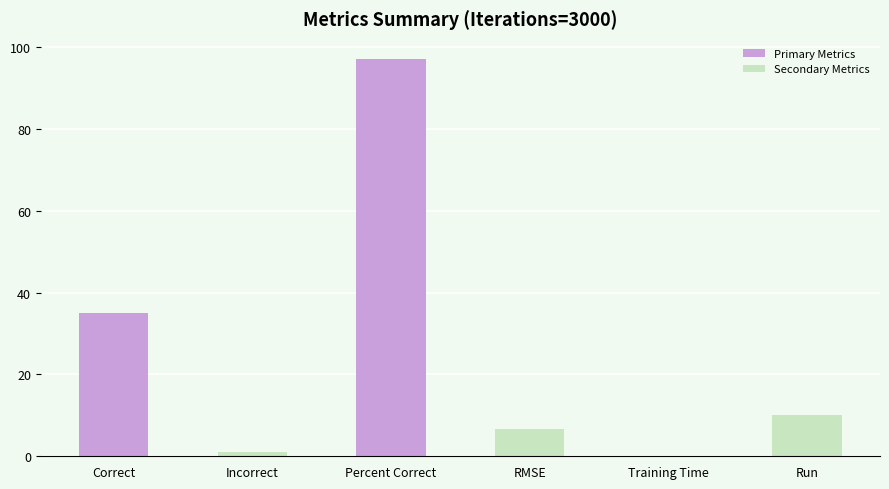

Does the chart contain stacked bars?

No